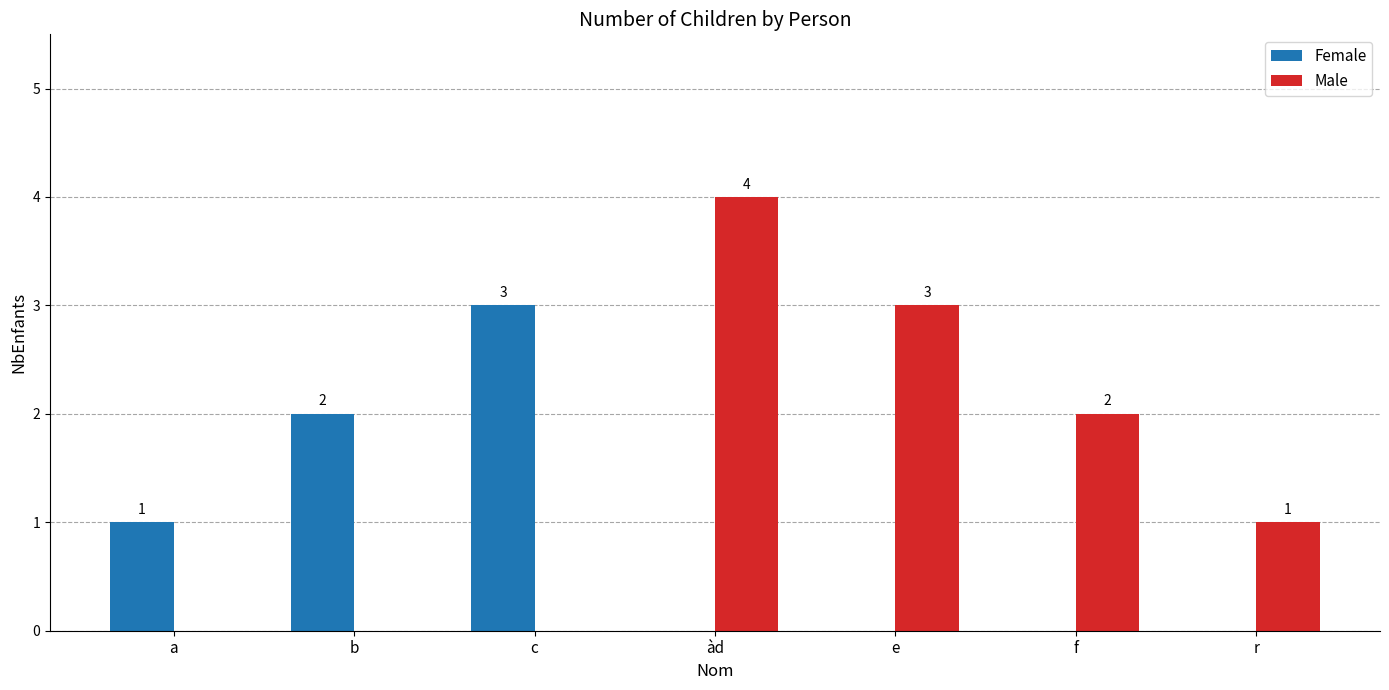

Which category has the highest value across all series?

àd